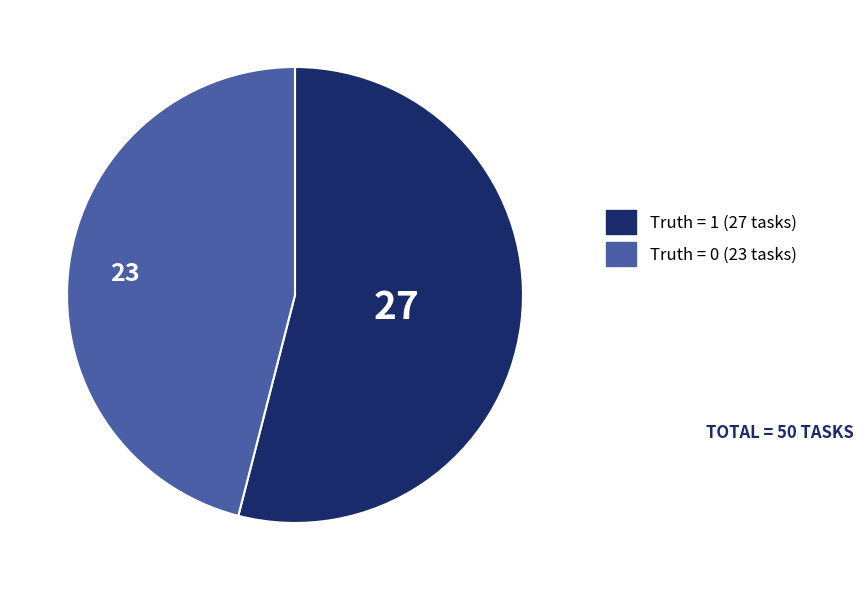

Count the number of slices in the pie.

2